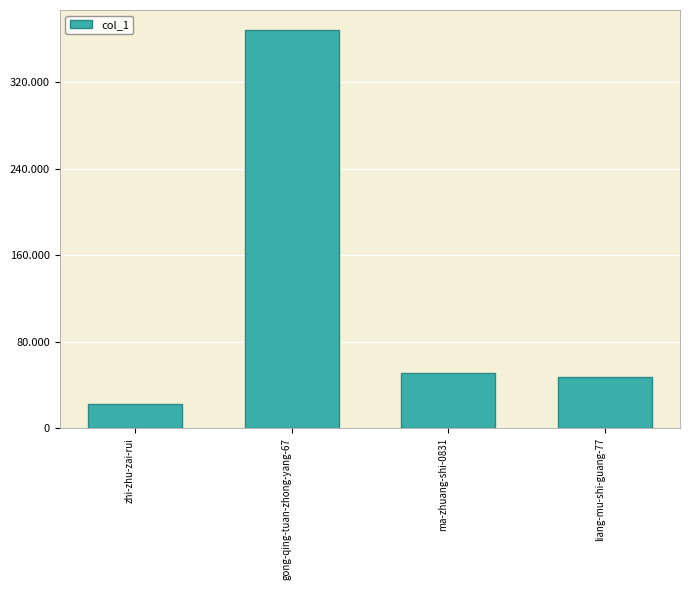

Which has a higher value, gong-qing-tuan-zhong-yang-67 or liang-mu-shi-guang-77?

gong-qing-tuan-zhong-yang-67